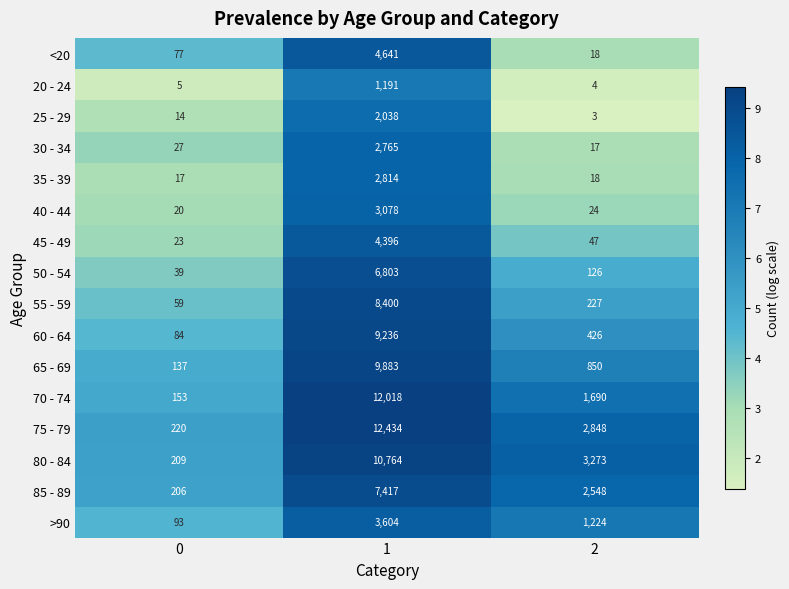

What is the difference between the >90 values at 1 and 2?

2380